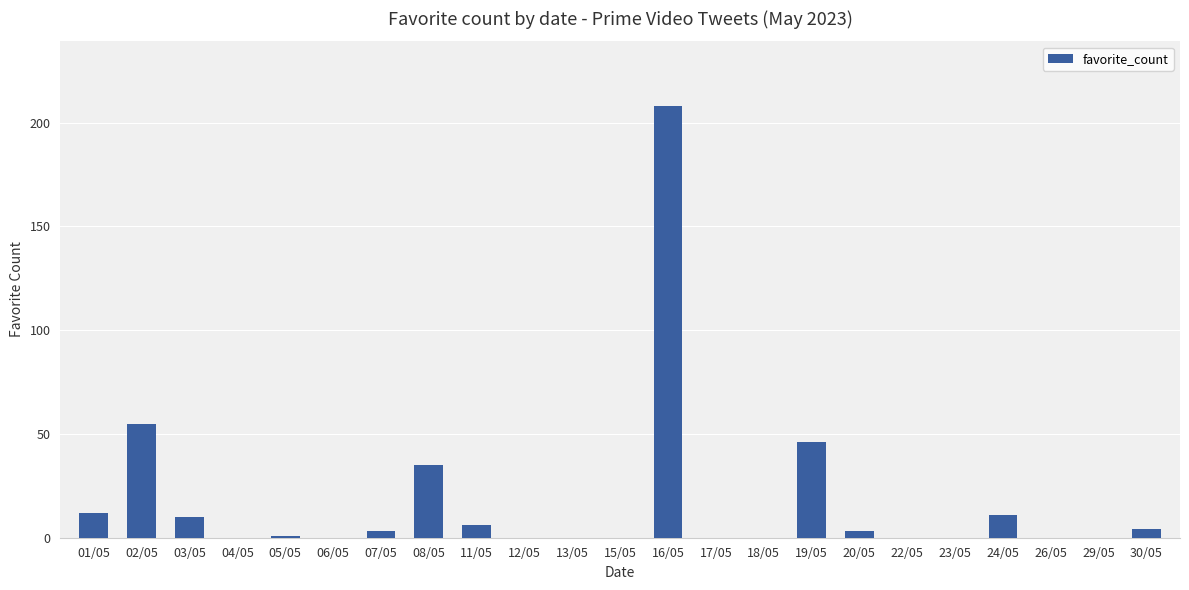

How many series are shown in this chart?

1